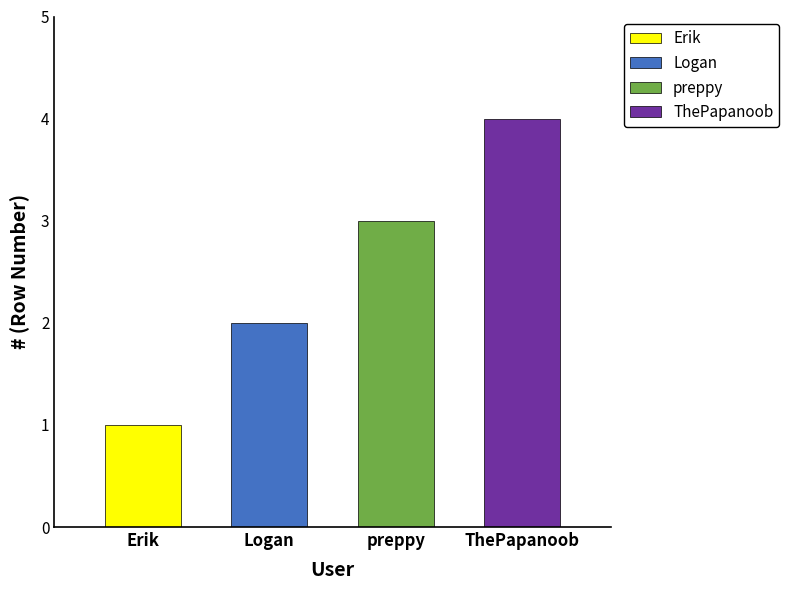

Which label corresponds to the largest value in the chart?

ThePapanoob